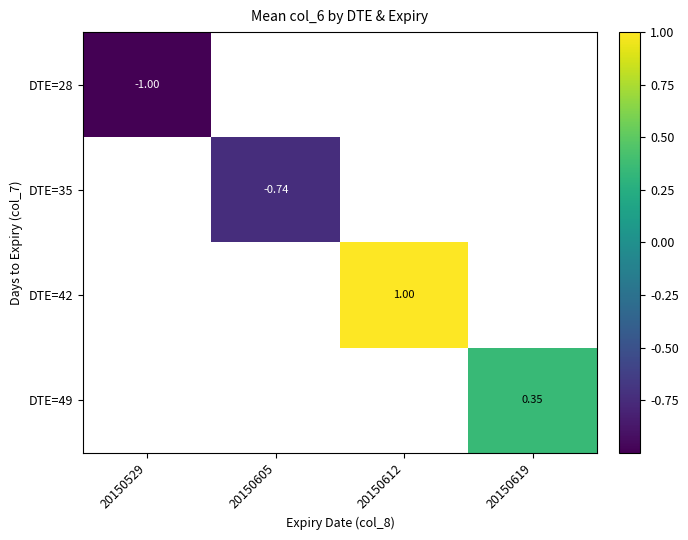

At which label is DTE=28 closest to -1?

20150529